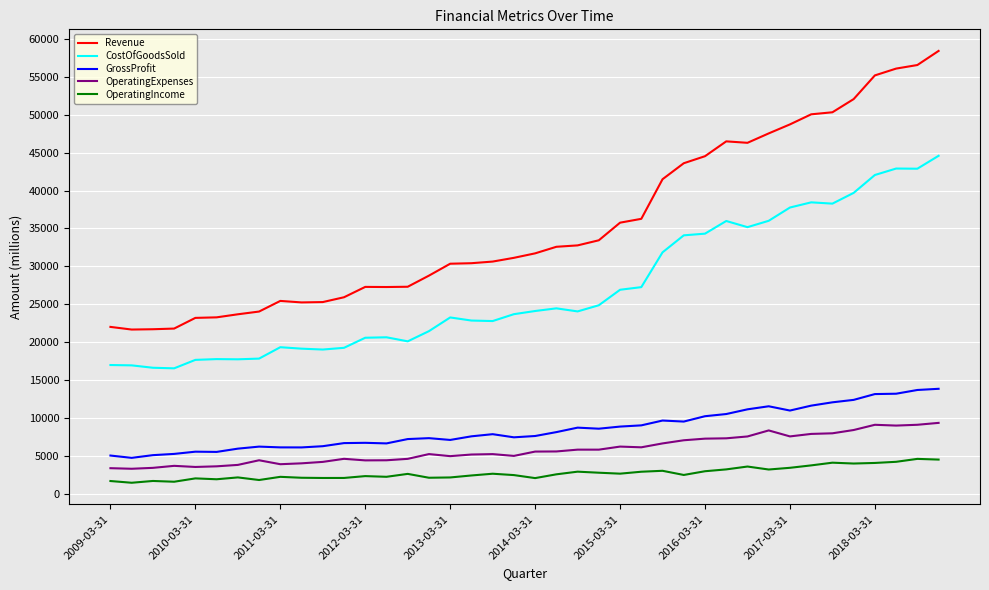

Does the chart display data point markers on the line(s)?

No